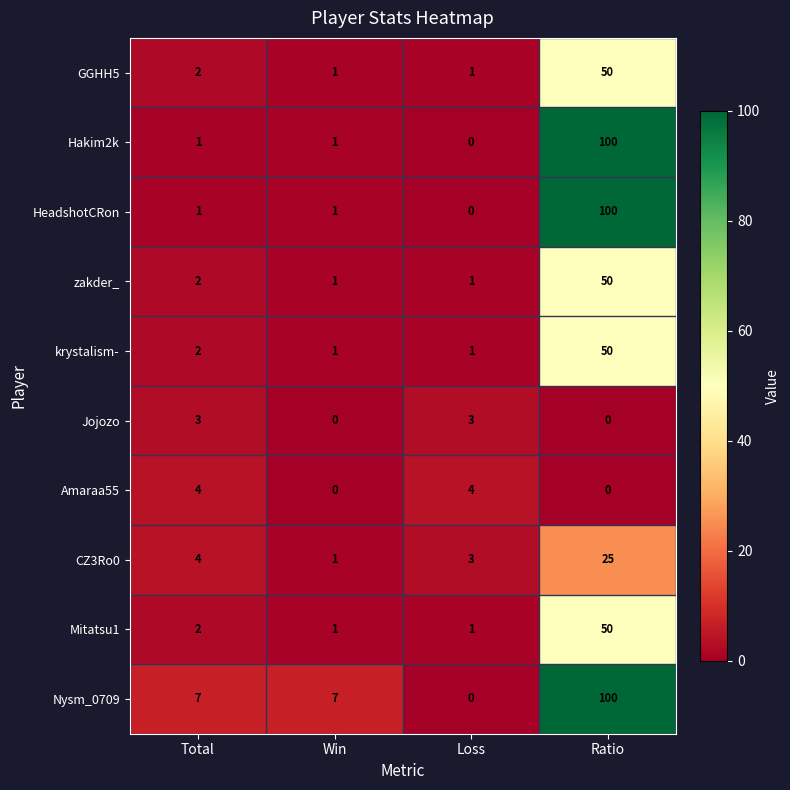

Which series changed the most between Total and Loss?

Nysm_0709